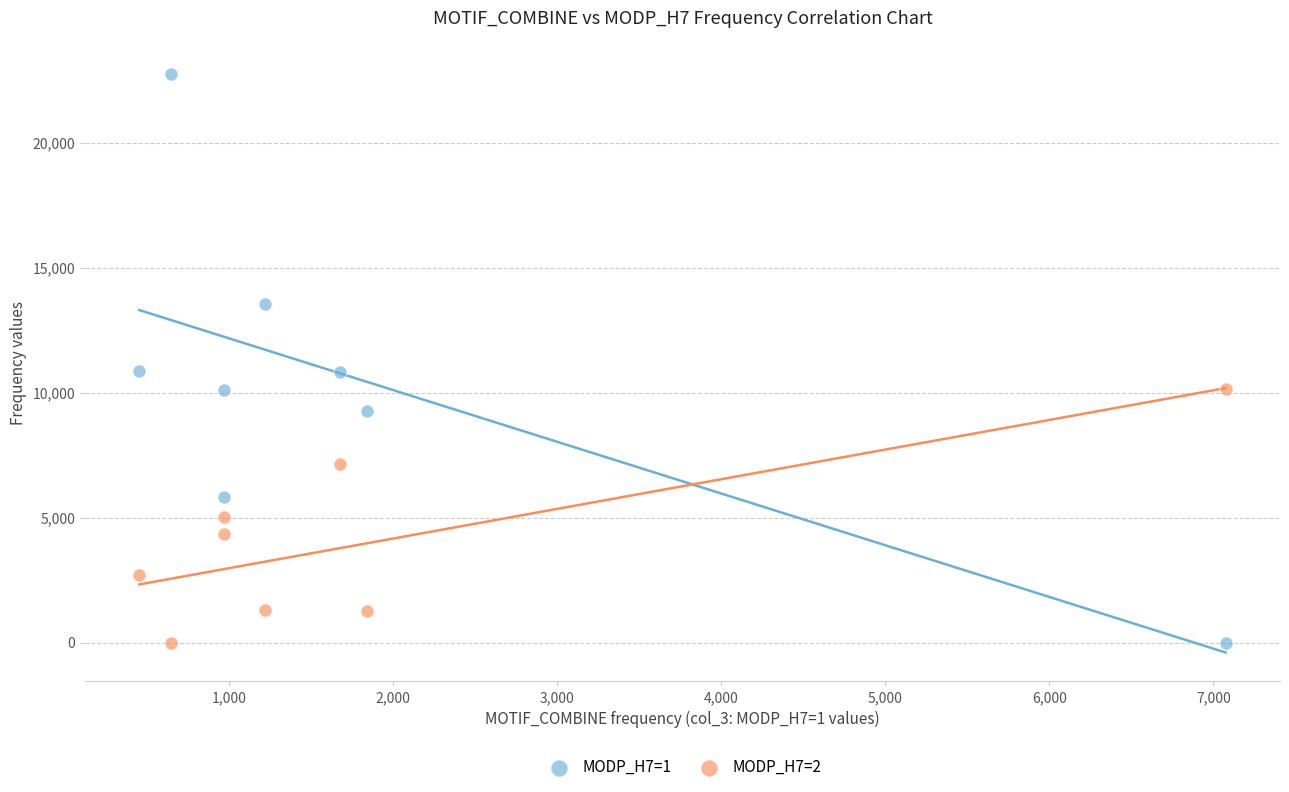

What are all the series names shown in the legend?

MODP_H7=1, MODP_H7=2